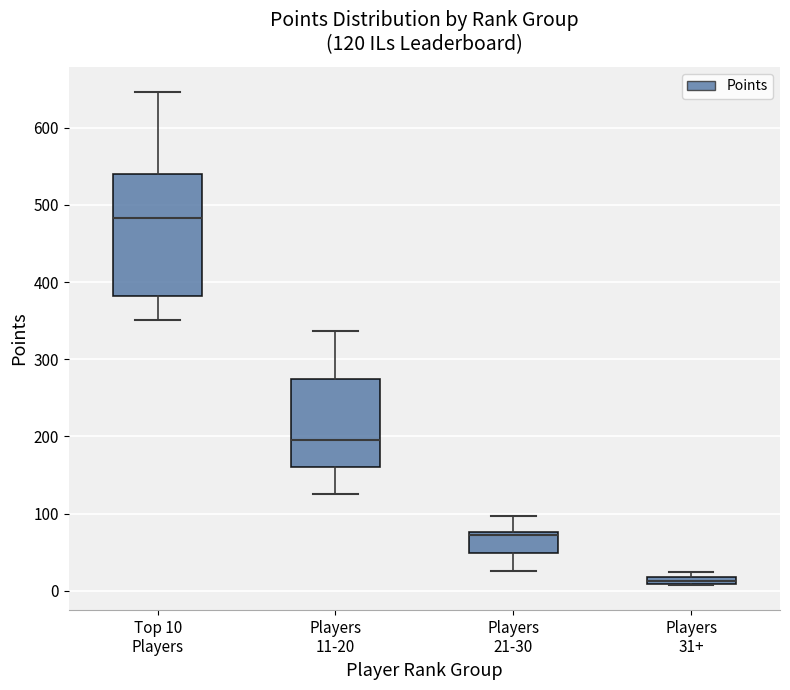

Which box is the tallest, from its lower edge to its upper edge?

Top 10 Players